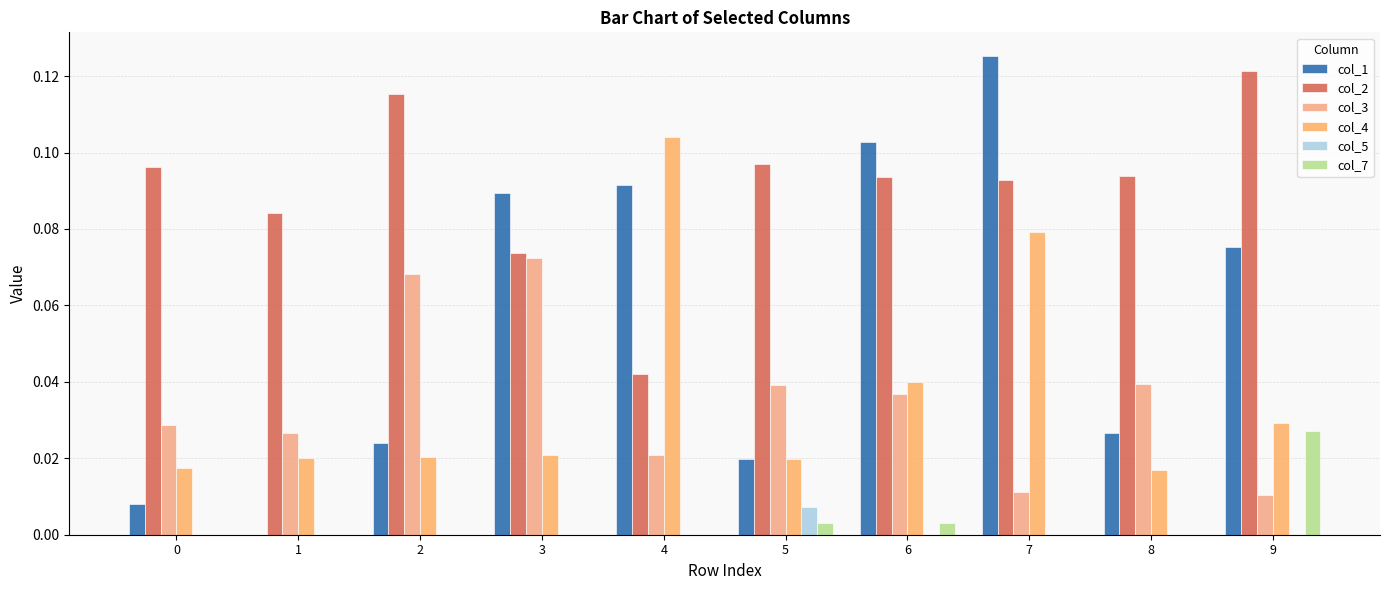

List the series in order of their peak value, highest first.

col_1, col_2, col_4, col_3, col_7, col_5